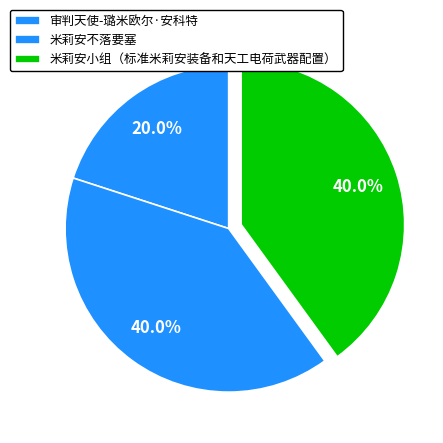

To the nearest percent, what is the difference between the largest and smallest slice percentages?

20%